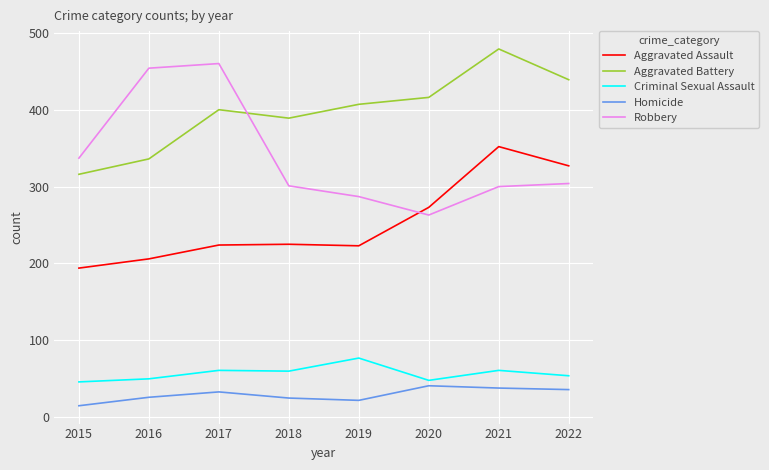

In Aggravated Battery, how many points are higher than both neighbors (excluding endpoints)?

2